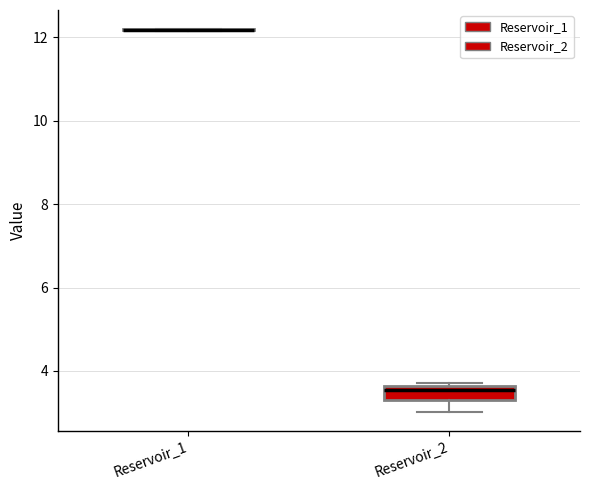

Comparing the boxes themselves (not the whiskers), which one is the tallest?

Reservoir_2